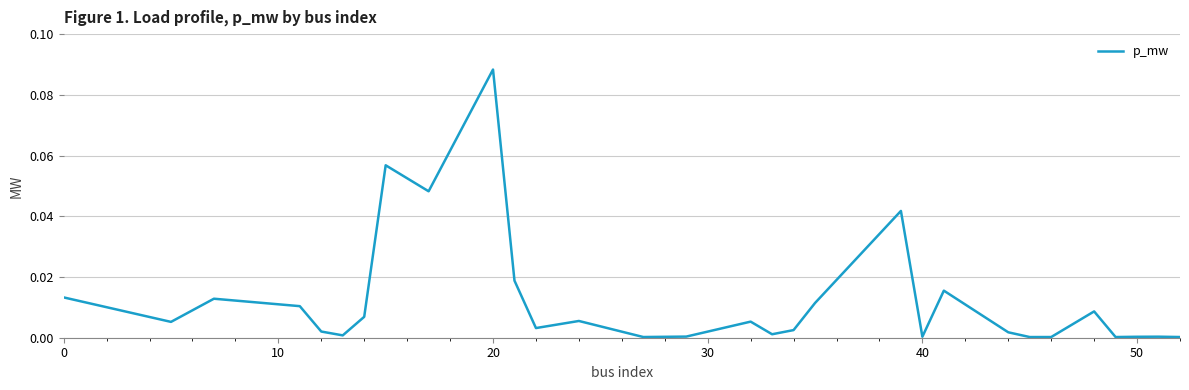

What is the sum of all values?

0.4